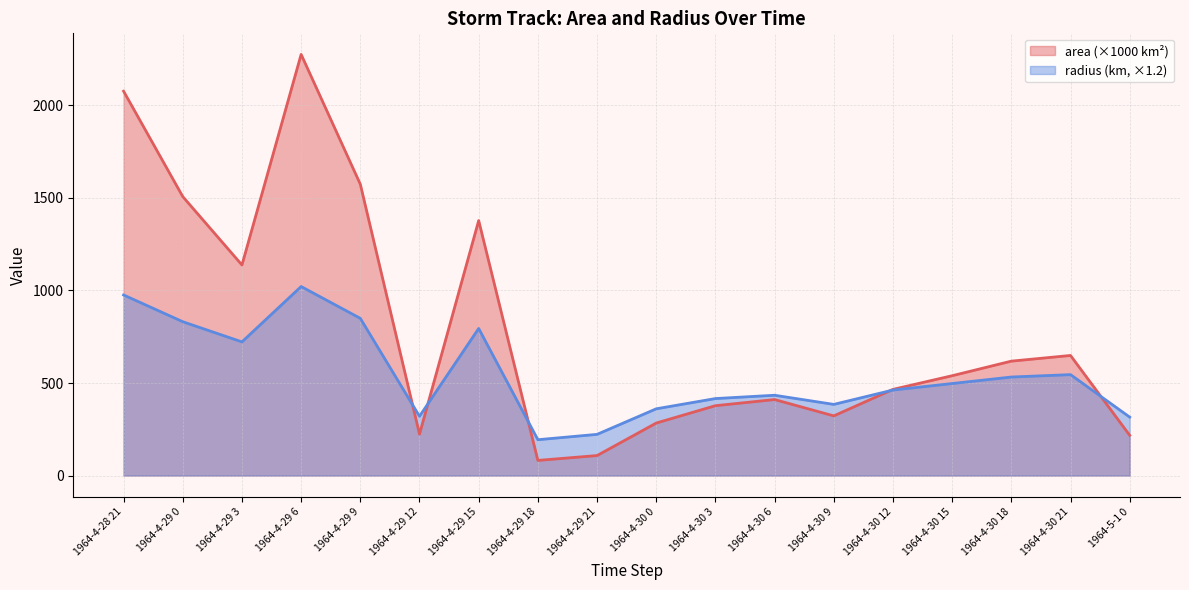

What is the smallest value displayed?

81.9